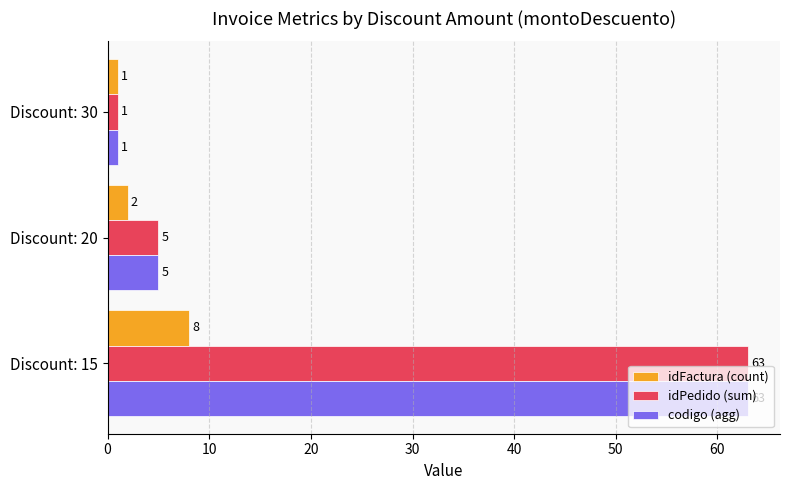

What is the spread (max minus min) of values at Discount: 15?

55